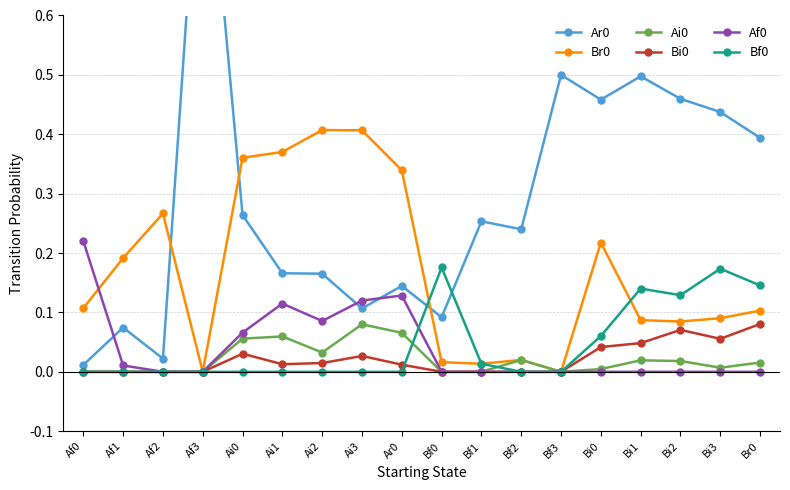

What is the label of the 13th point from the left?

Bf3